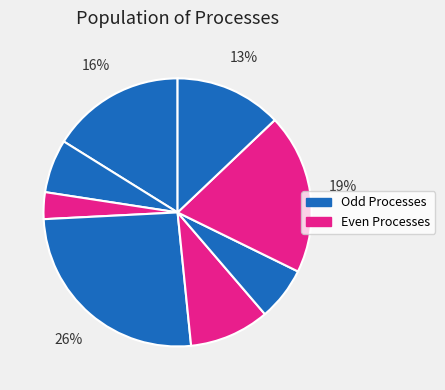

Count the number of slices in the pie.

8